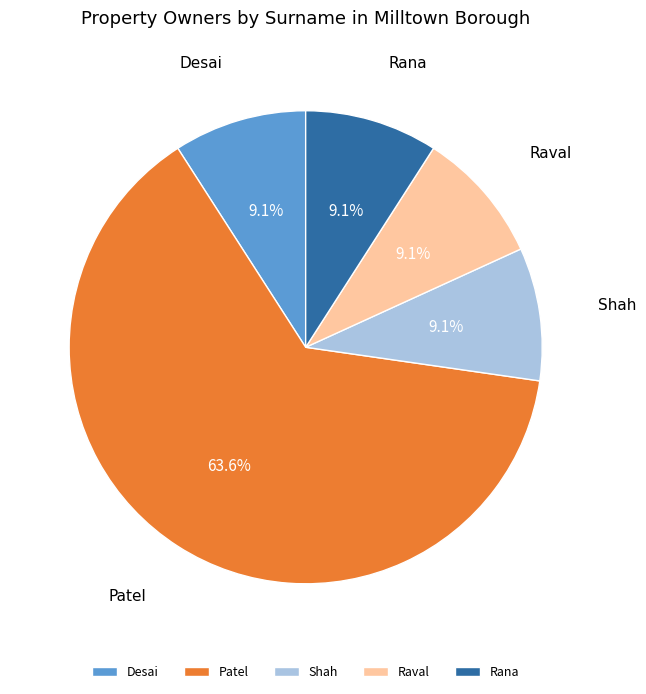

Which slice is the largest?

Patel